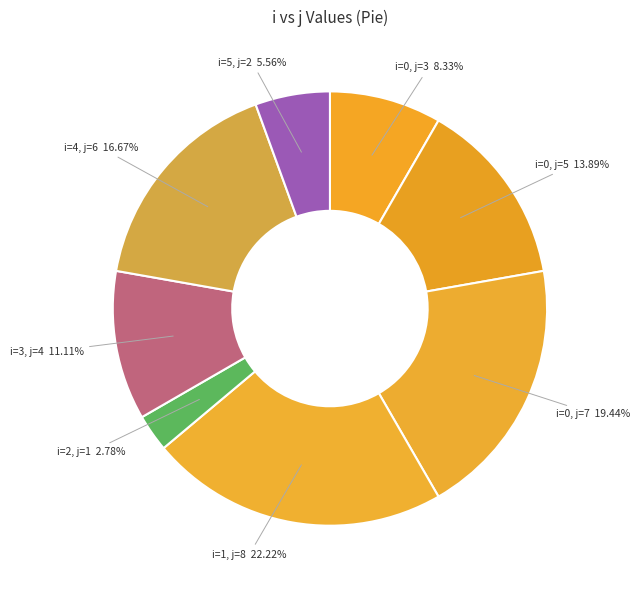

Which category has the smallest portion of the pie?

2 (j=1)